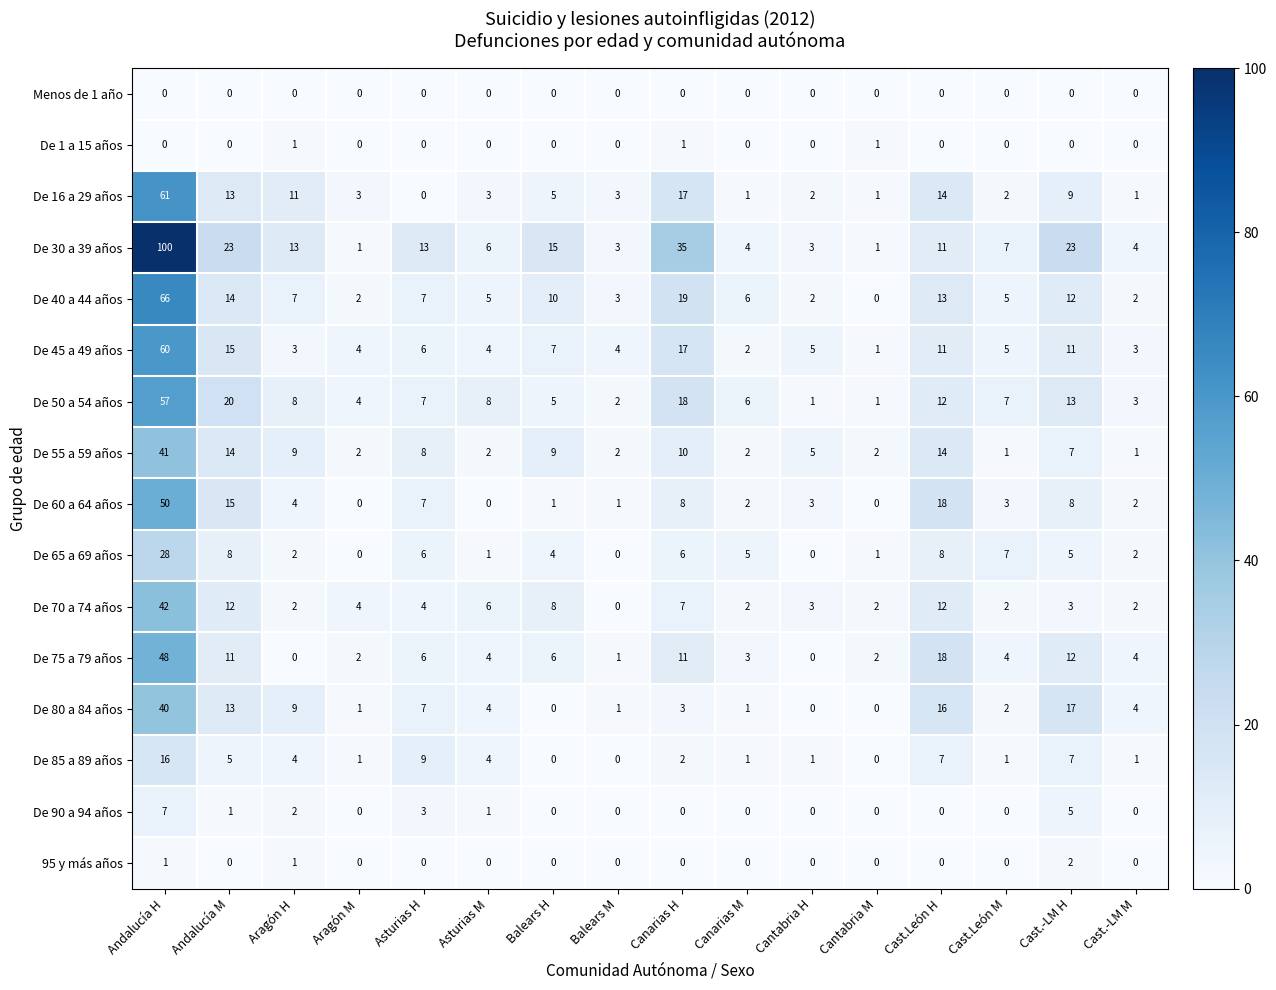

The De 75 a 79 años series shows 11 at Canarias H. True or false?

True